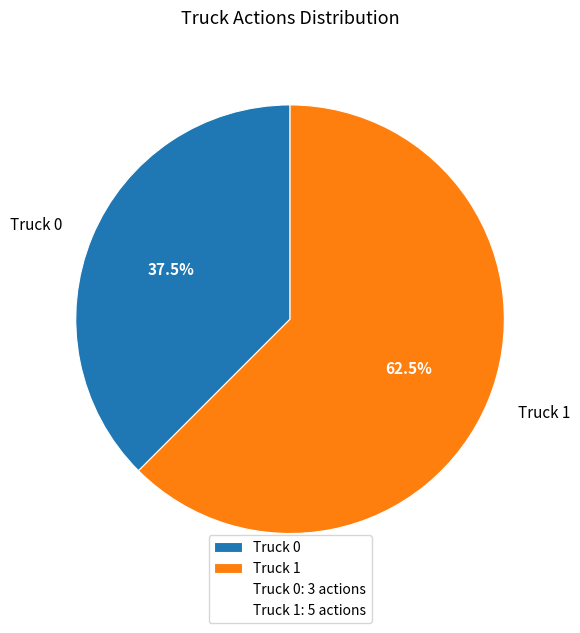

To the nearest percent, what is the difference between the largest and smallest slice percentages?

25%